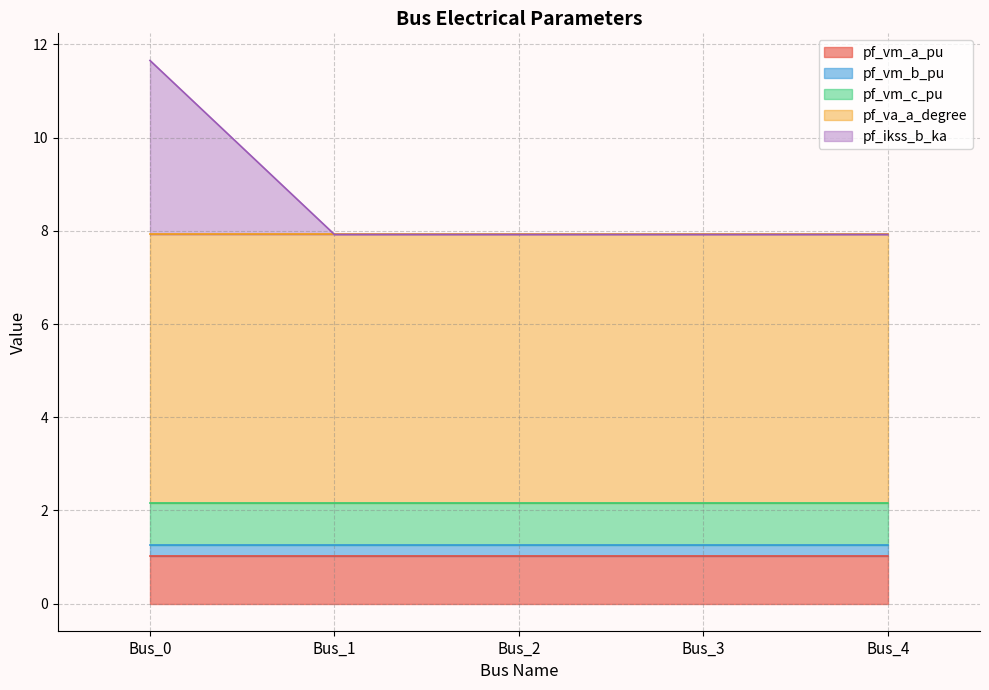

Which category has the highest value in the pf_ikss_b_ka series?

Bus_0